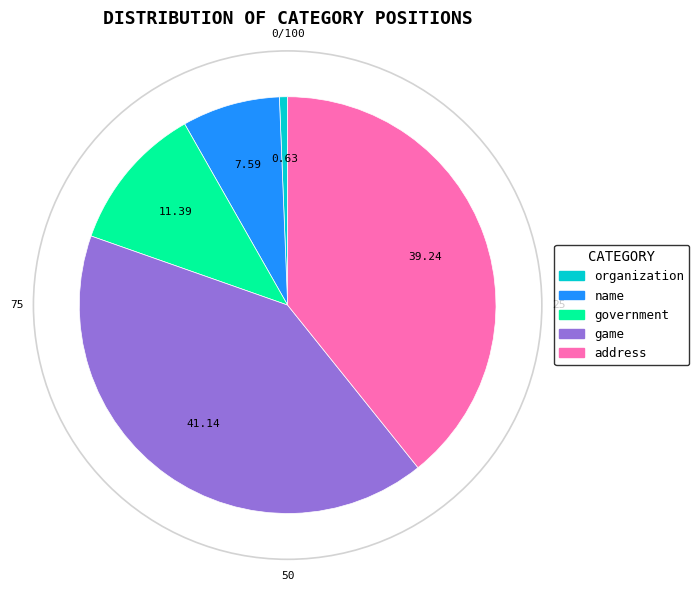

The game slice represents 41% of the pie. True or false?

True